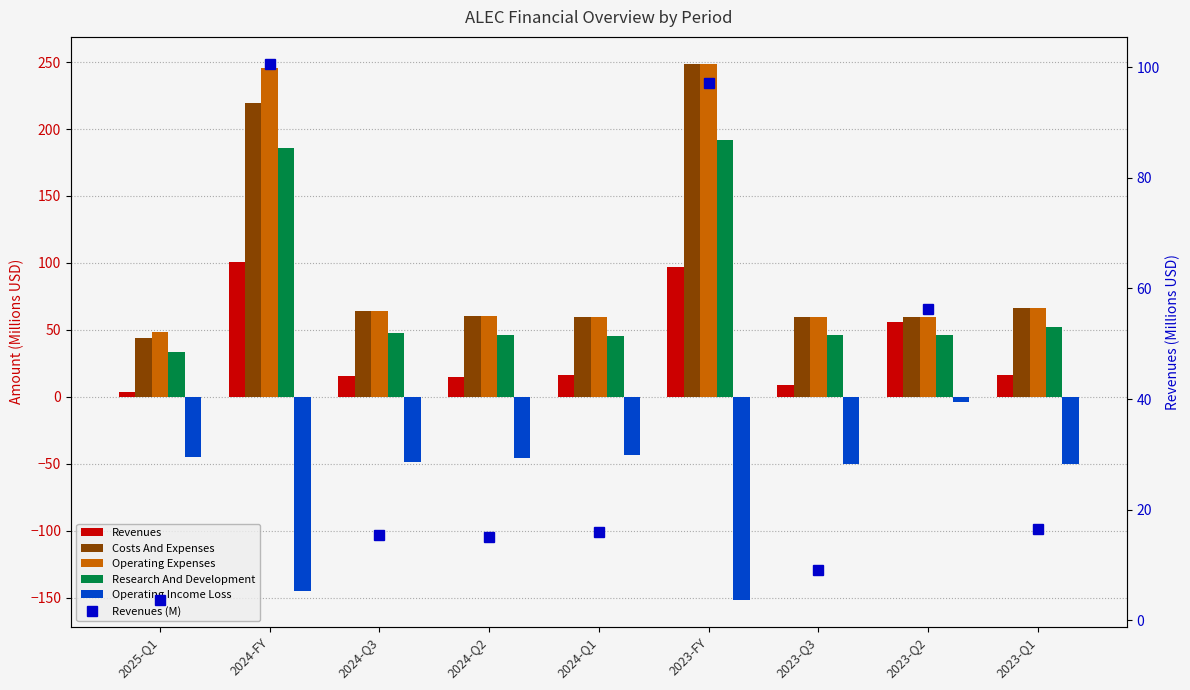

The Research And Development series shows 73.5 at 2023-Q1. True or false?

False